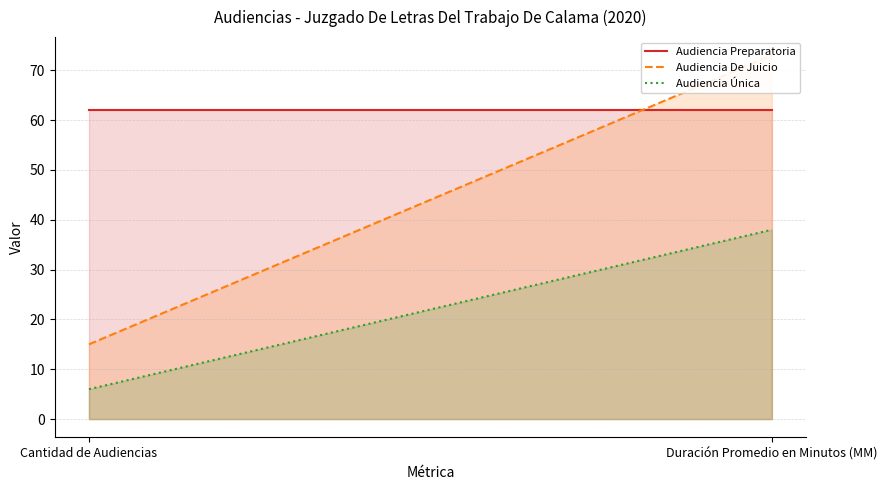

Rank the series at Cantidad de Audiencias from lowest to highest value.

Audiencia Única, Audiencia De Juicio, Audiencia Preparatoria